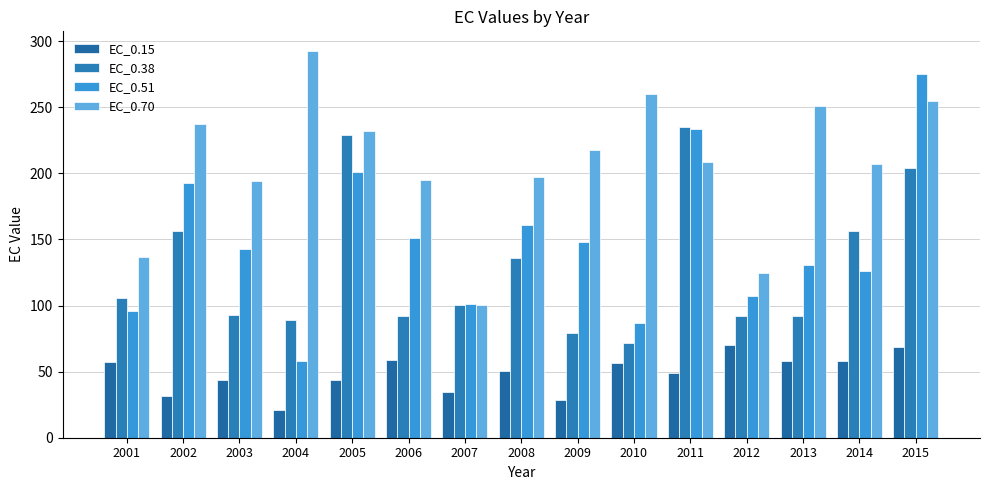

Reading left to right, list all the values displayed in this chart.

EC_0.15: 2001=57.2	2002=31.4	2003=44.0	2004=20.9	2005=43.8	2006=58.8	2007=34.7	2008=50.1	2009=28.6	2010=56.5	2011=48.7	2012=70.2	2013=58.0	2014=58.2	2015=69.0
EC_0.38: 2001=105.8	2002=156.1	2003=92.6	2004=88.8	2005=229.2	2006=92.0	2007=100.5	2008=136.3	2009=79.2	2010=71.7	2011=235.1	2012=91.8	2013=92.1	2014=156.0	2015=203.7
EC_0.51: 2001=96.2	2002=192.5	2003=142.9	2004=57.9	2005=201.2	2006=150.8	2007=101.4	2008=160.8	2009=147.7	2010=86.9	2011=233.7	2012=107.5	2013=130.5	2014=126.4	2015=275.1
EC_0.70: 2001=137.1	2002=237.4	2003=194.1	2004=292.8	2005=232.4	2006=195.2	2007=100.4	2008=197.5	2009=217.7	2010=260.2	2011=208.8	2012=124.5	2013=250.8	2014=206.8	2015=254.7